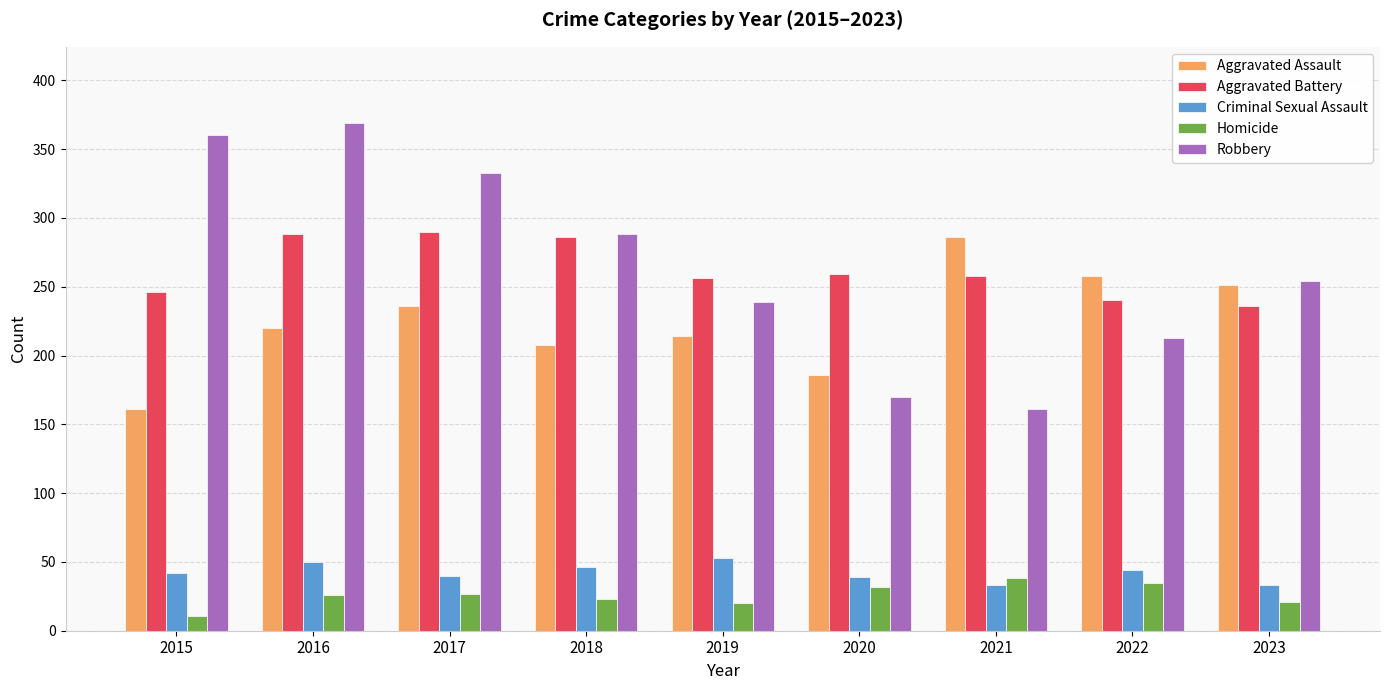

What are all the series names shown in the legend?

Aggravated Assault, Aggravated Battery, Criminal Sexual Assault, Homicide, Robbery